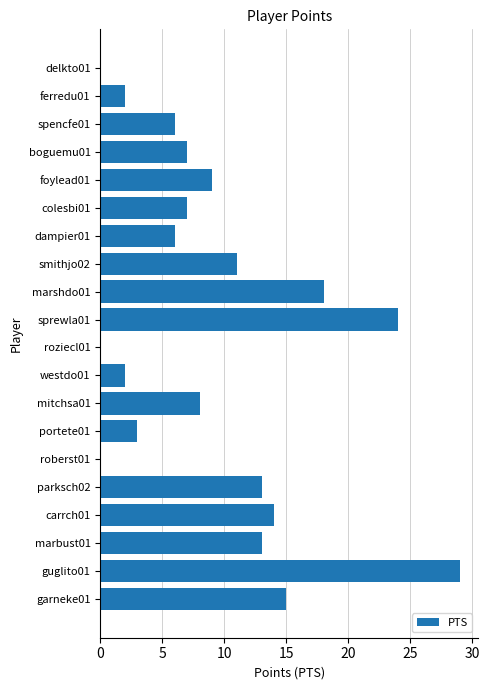

Between marshdo01 and colesbi01, which is larger?

marshdo01